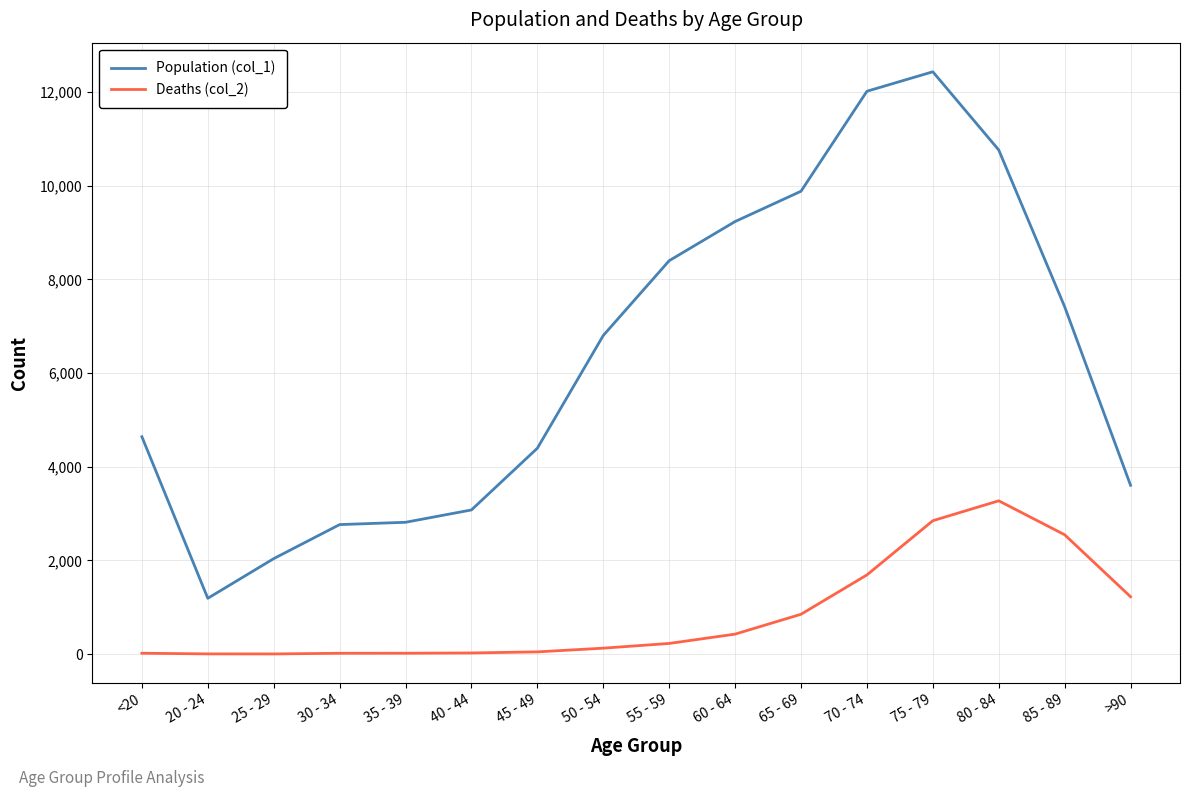

What value does the Population (col_1) series have at 35 - 39?

2814